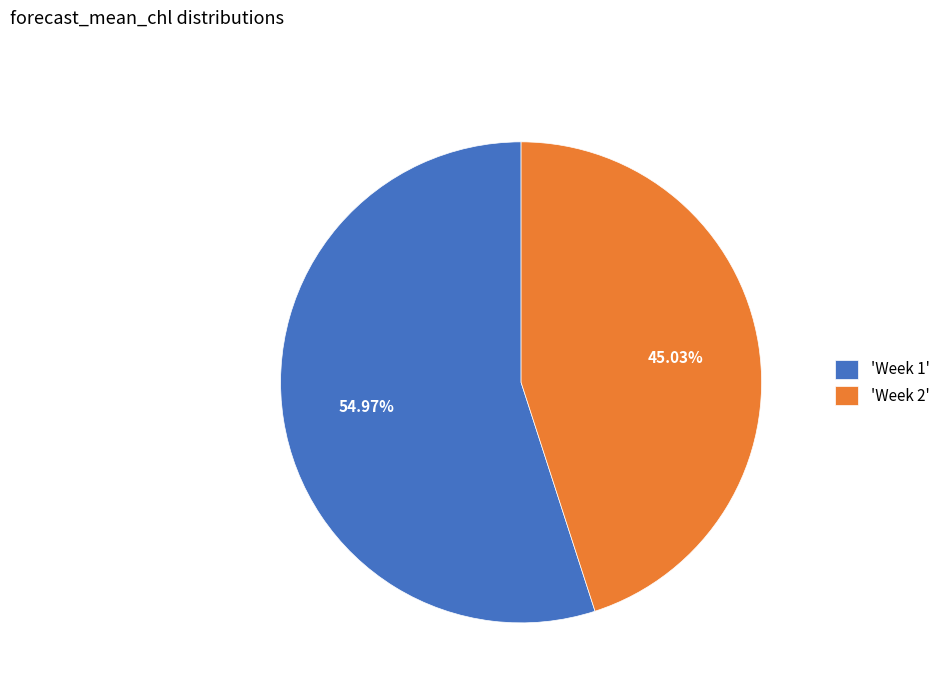

Is there any slice that represents more than half of the pie?

Yes